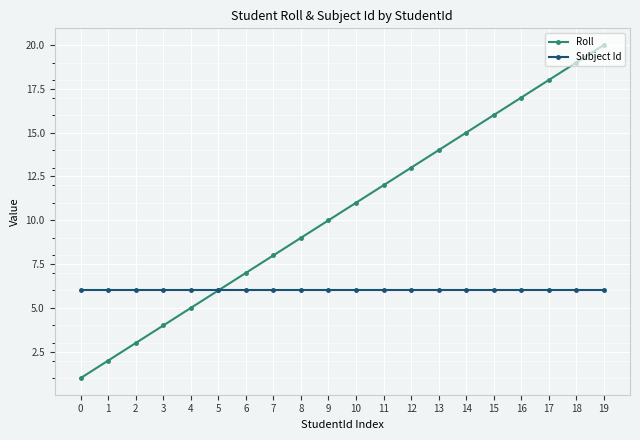

What is the maximum value shown in the chart?

20